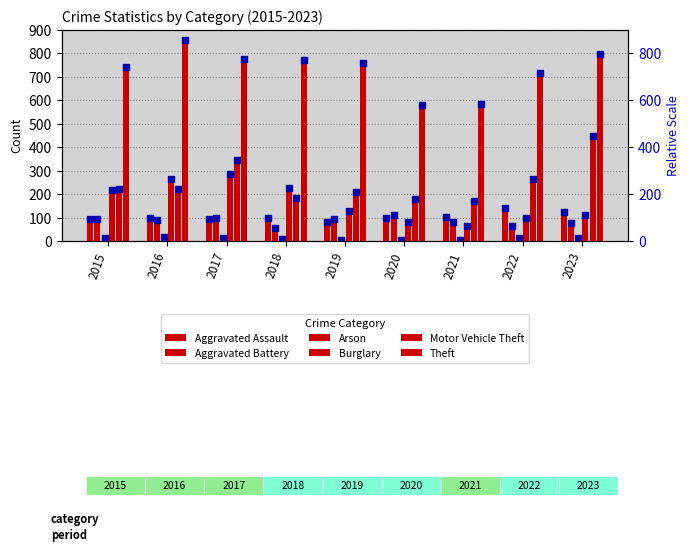

Which series reaches the maximum Y coordinate?

Theft